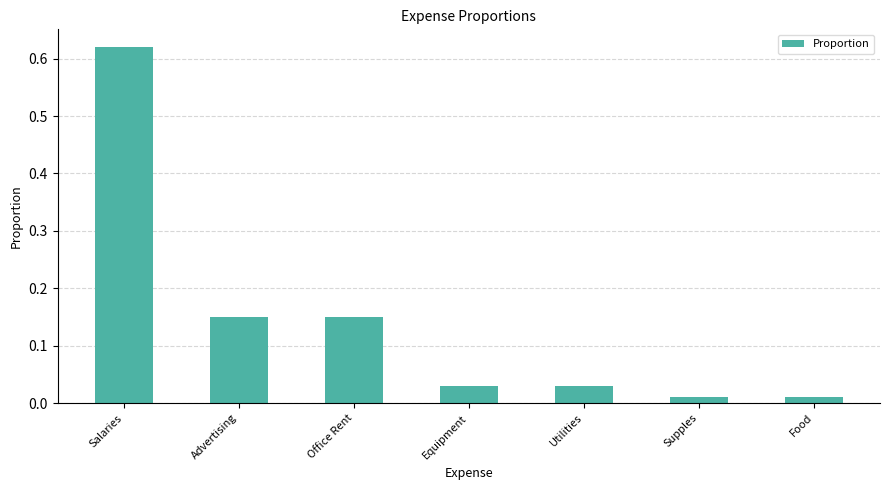

What is the label of the 1st bar from the left?

Salaries